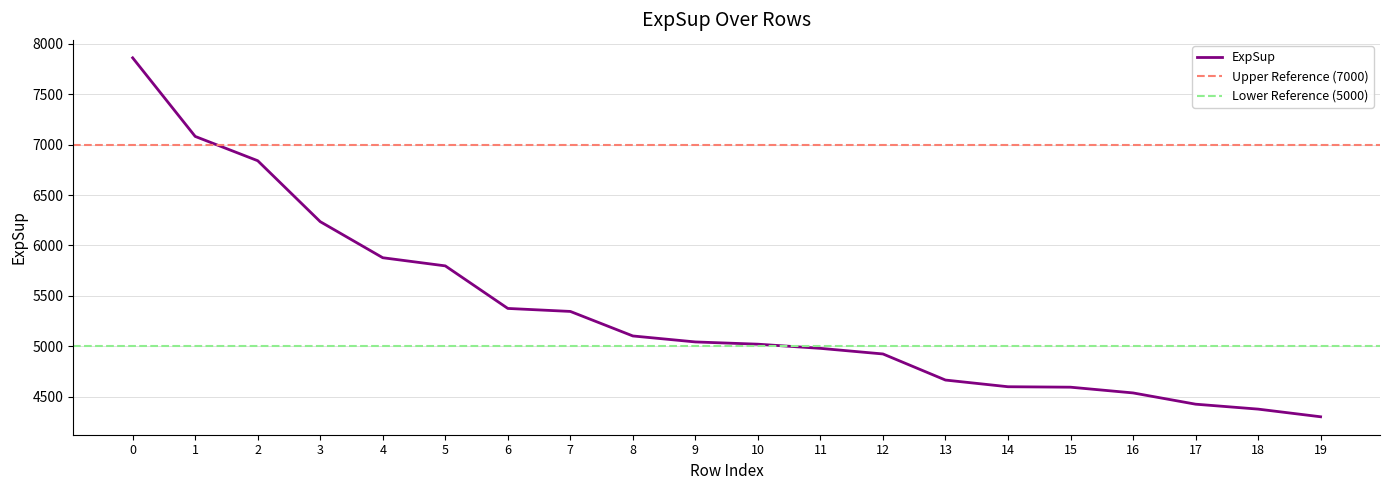

What is the smallest value displayed?

4299.7